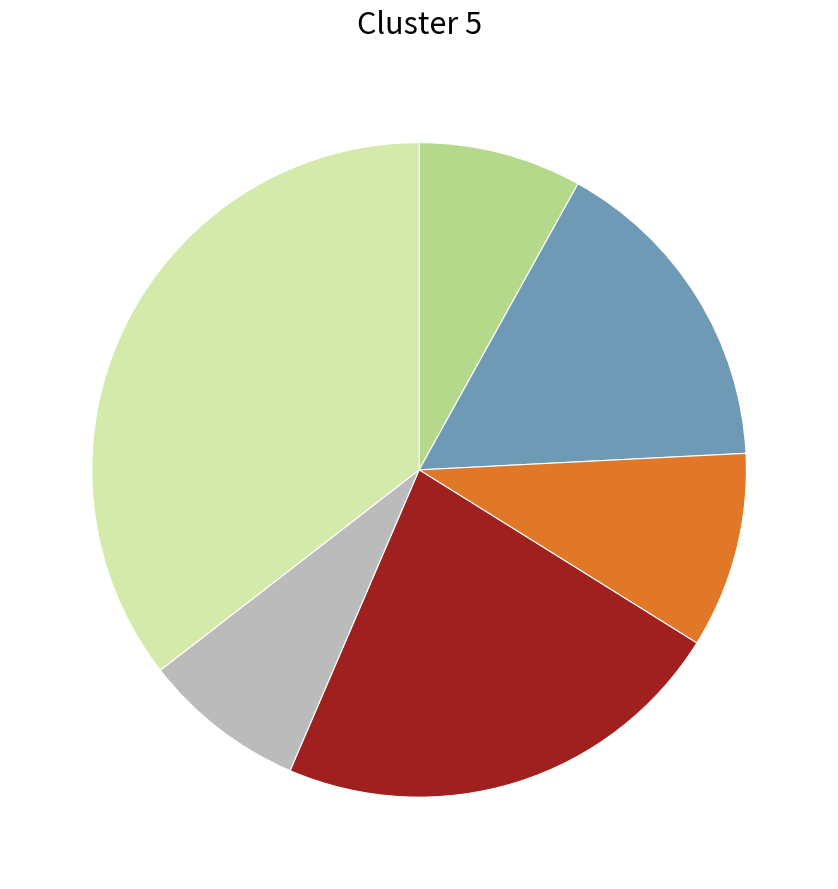

How many slices are in this pie chart?

6